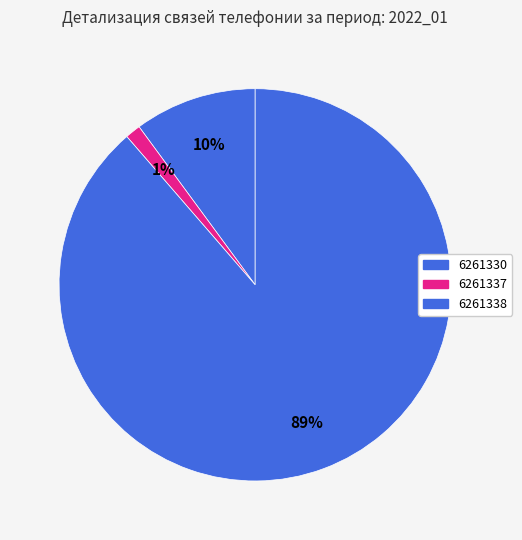

Count the number of slices in the pie.

3